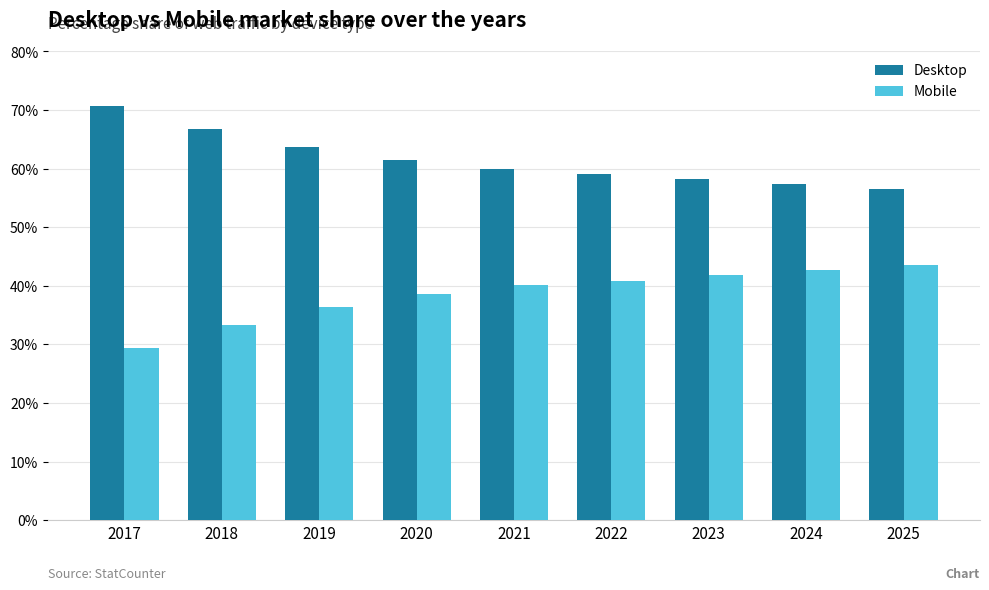

What is the value of the Mobile bar at the 7th from the left?

41.8